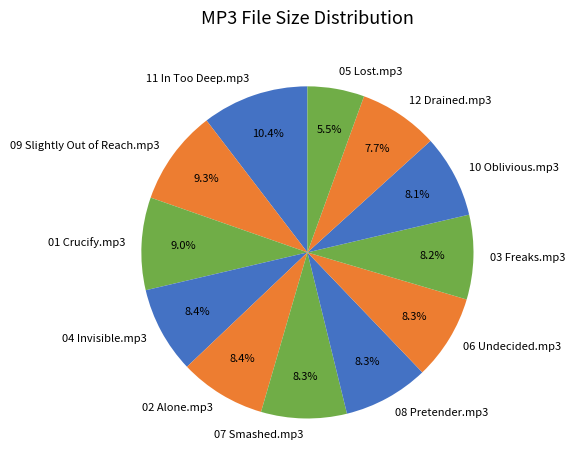

To the nearest percent, what portion does 03 Freaks.mp3 represent?

8%